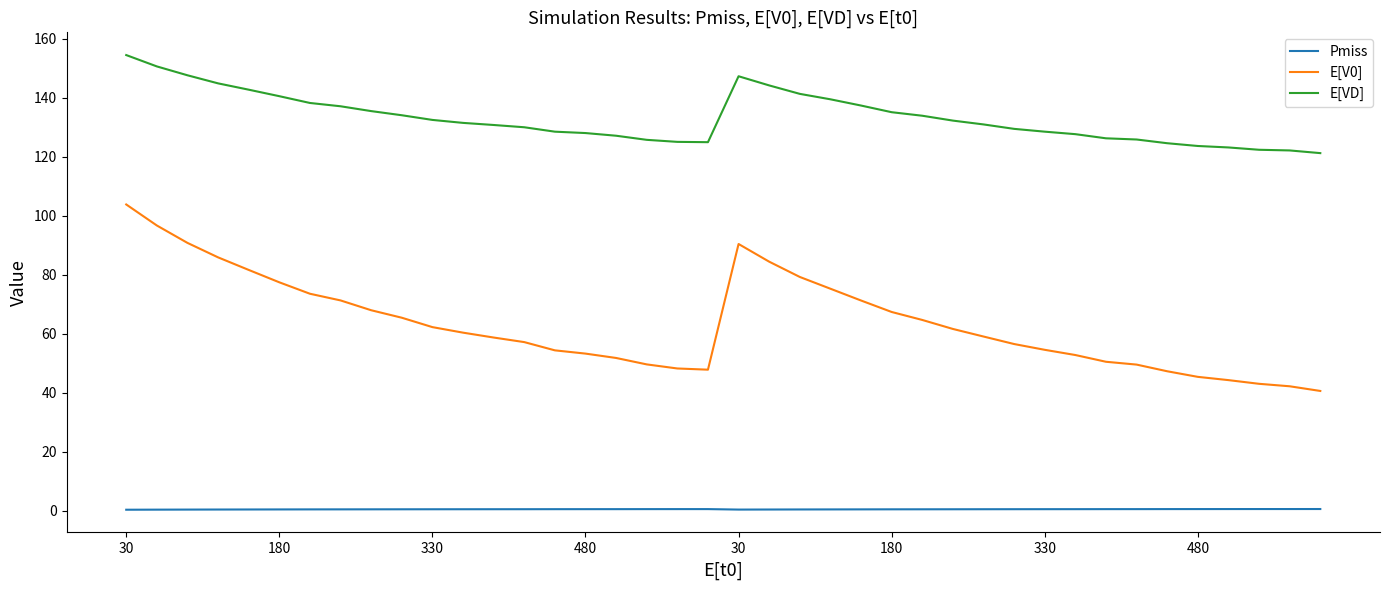

What are all the series names shown in the legend?

Pmiss, E[V0], E[VD]